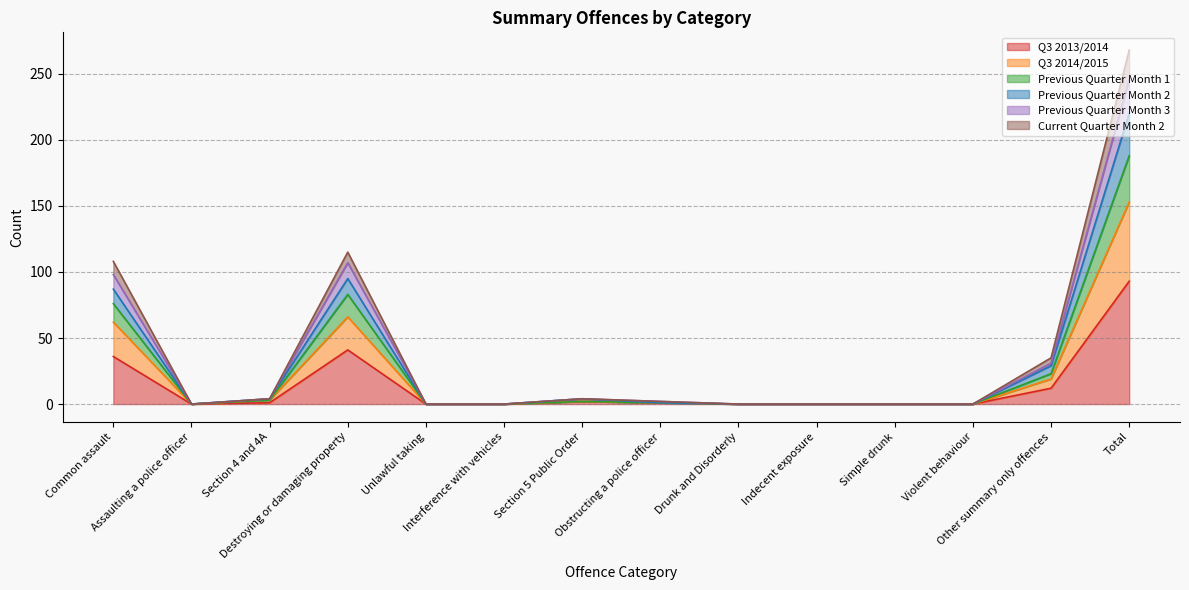

What value does the Previous Quarter Month 1 series have at Section 5 Public Order?

2